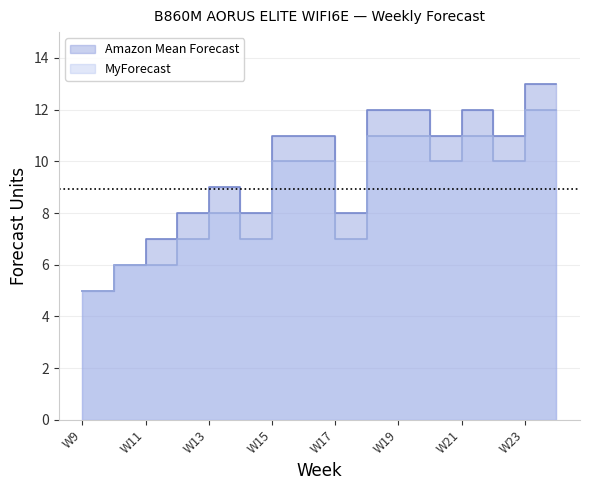

At which label is Amazon Mean Forecast closest to 9?

W13